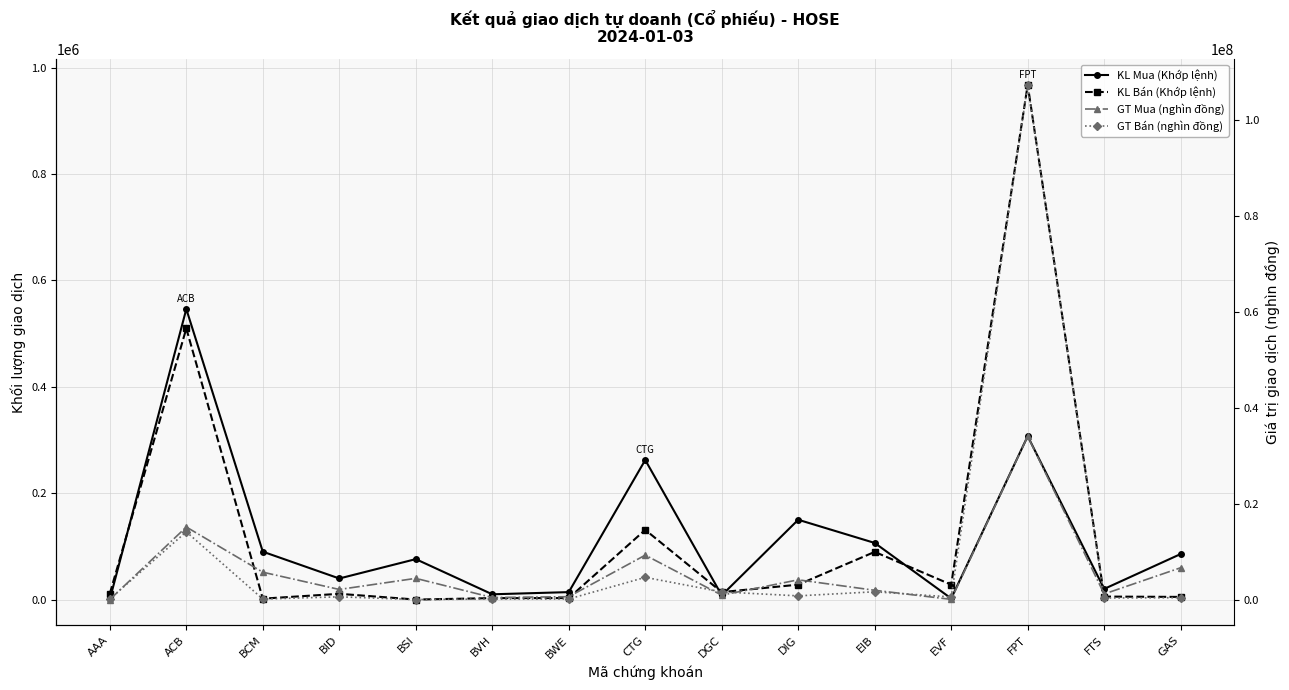

What is the approximate value of GT Bán (nghìn đồng) at GAS?

387840